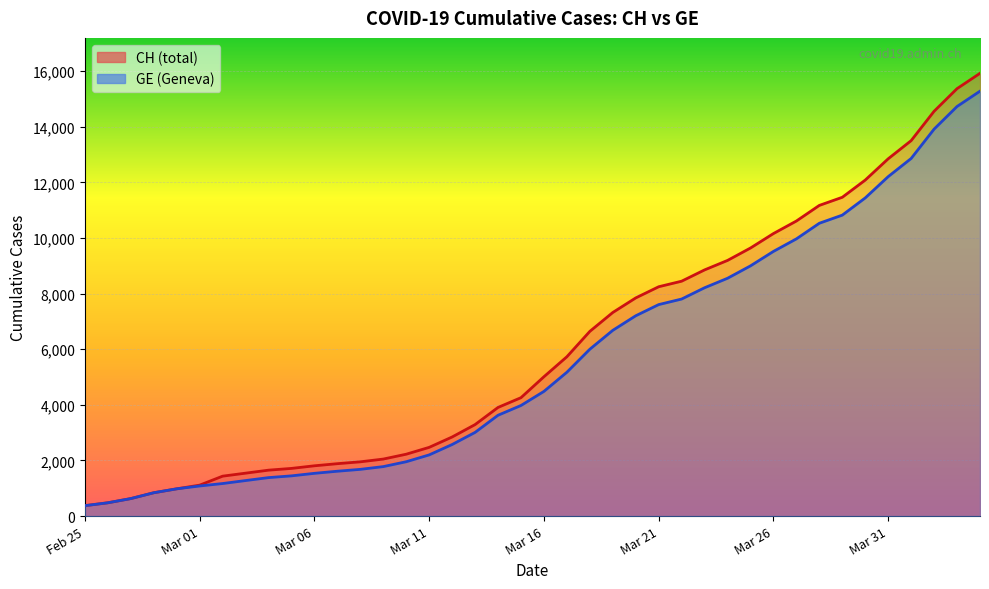

Which series has the largest range (max minus min)?

CH